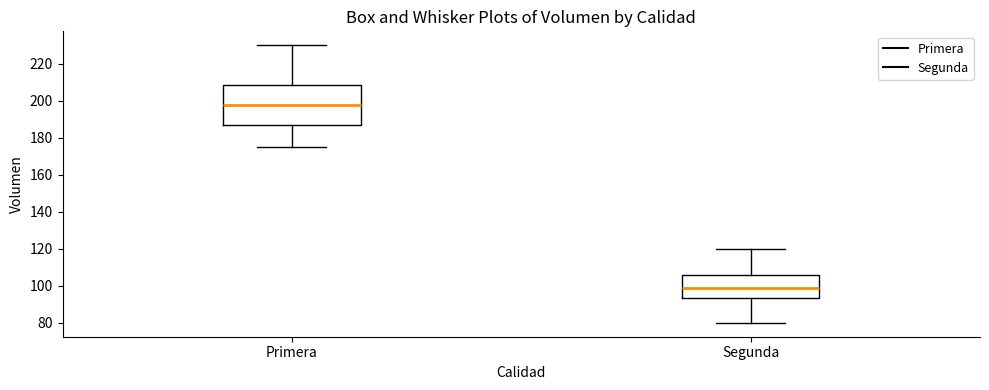

Reading left to right, read every box against the y-axis: the position of its median line, the range the box covers, and the ends of its whiskers. The values are not printed on the chart, so give them approximately, as read against the axis.

Primera: median 198, box 188 to 208, whiskers 176 to 230
Segunda: median 98, box 94 to 106, whiskers 80 to 120